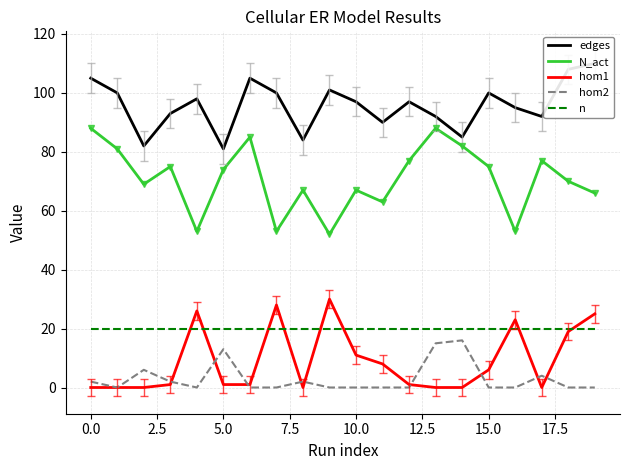

Which category has the highest value across all series?

19